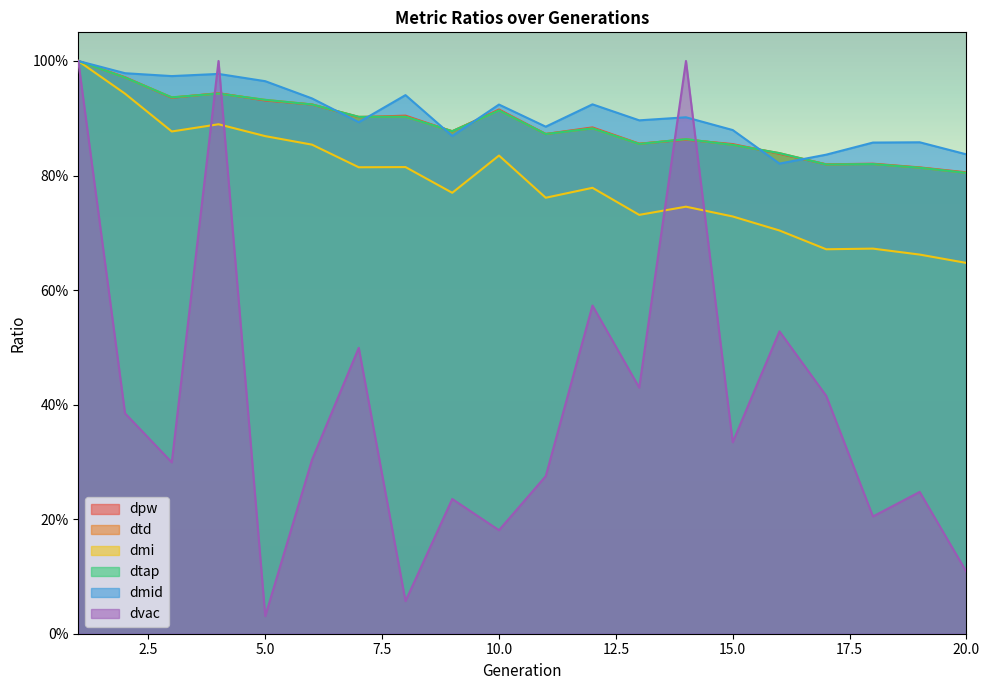

How many times do dmid and dtd cross each other?

6